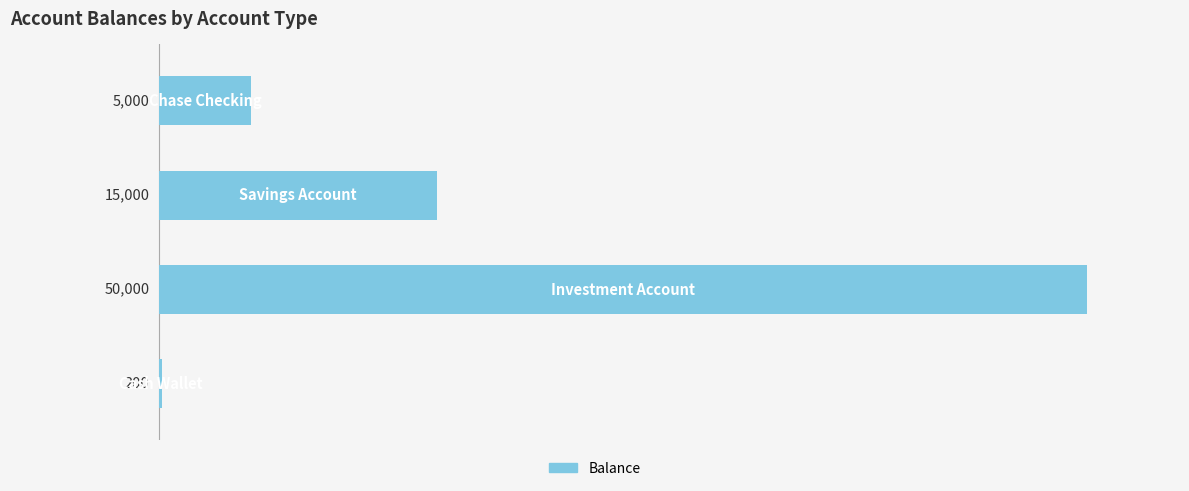

What is the minimum value shown in the chart?

200